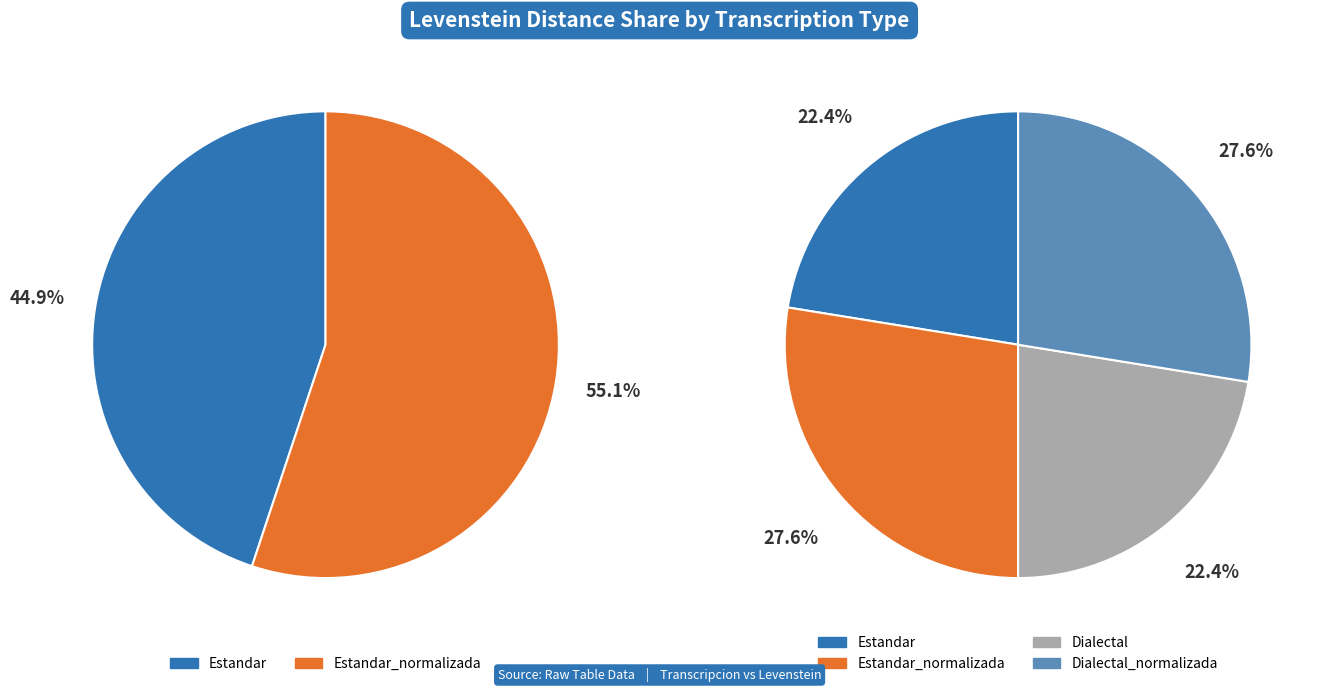

How many segments does this pie chart have?

4